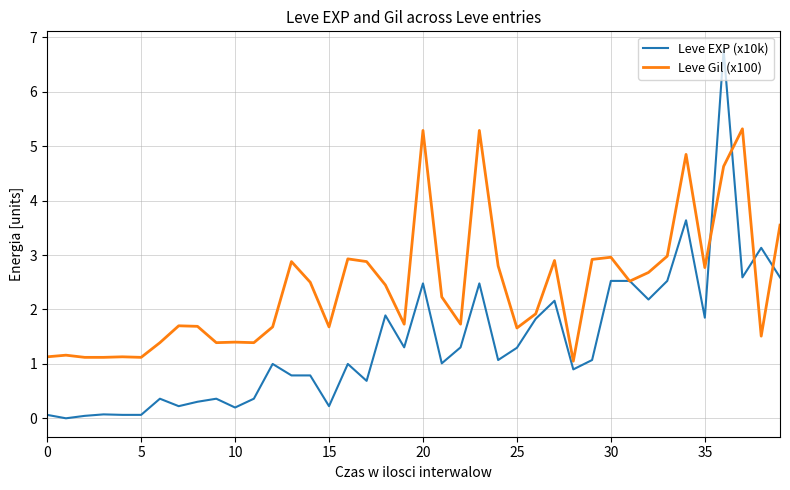

Which series has the largest total across all categories?

Leve Gil (x100)